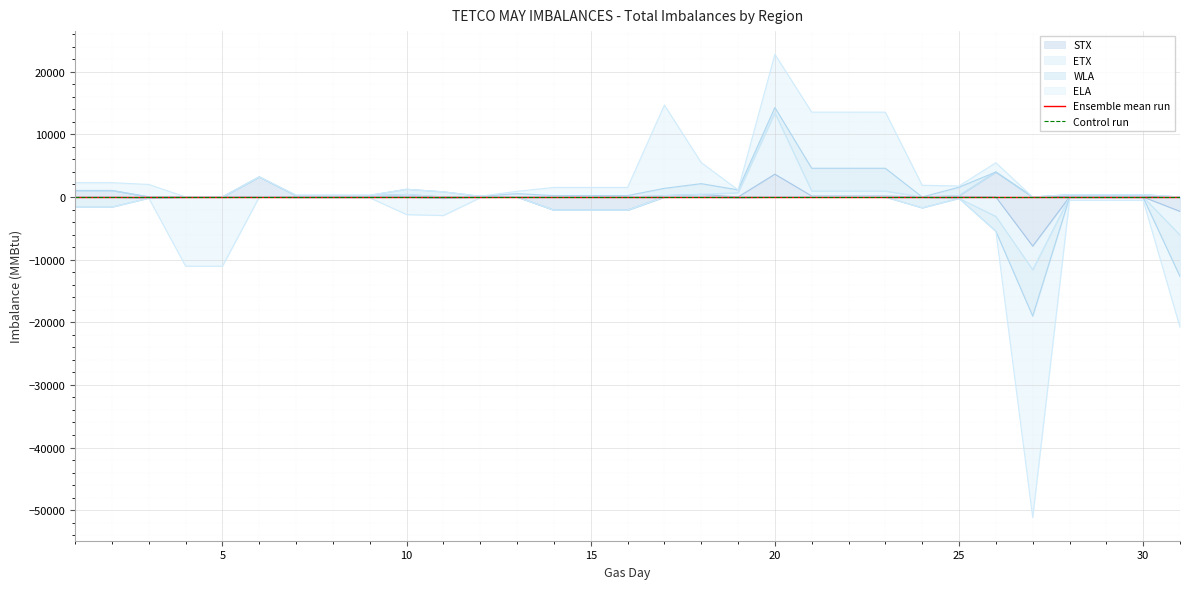

List the labels in order of STX value, smallest first.

27, 31, 14, 15, 16, 3, 19, 4, 5, 24, 11, 13, 12, 28, 29, 30, 21, 22, 23, 7, 8, 9, 25, 17, 10, 18, 1, 2, 6, 20, 26